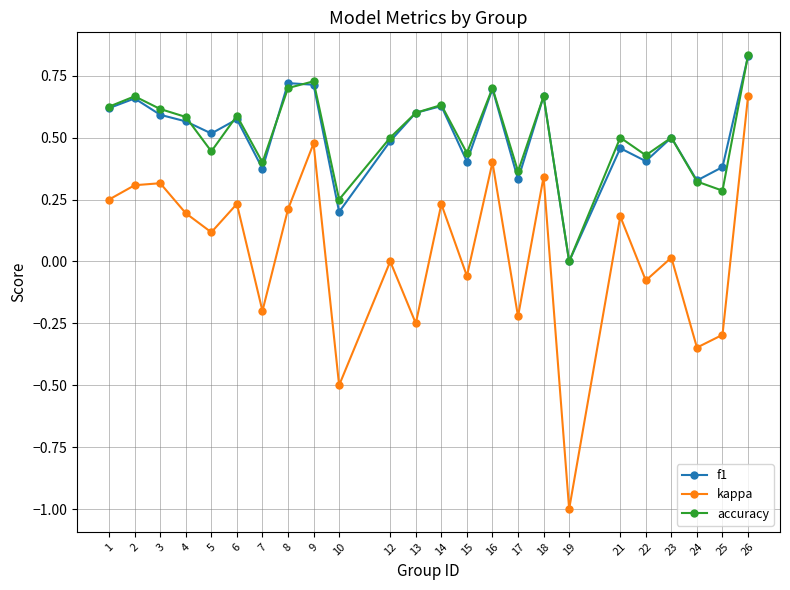

Is it true that f1 equals 0.7 at 18?

True